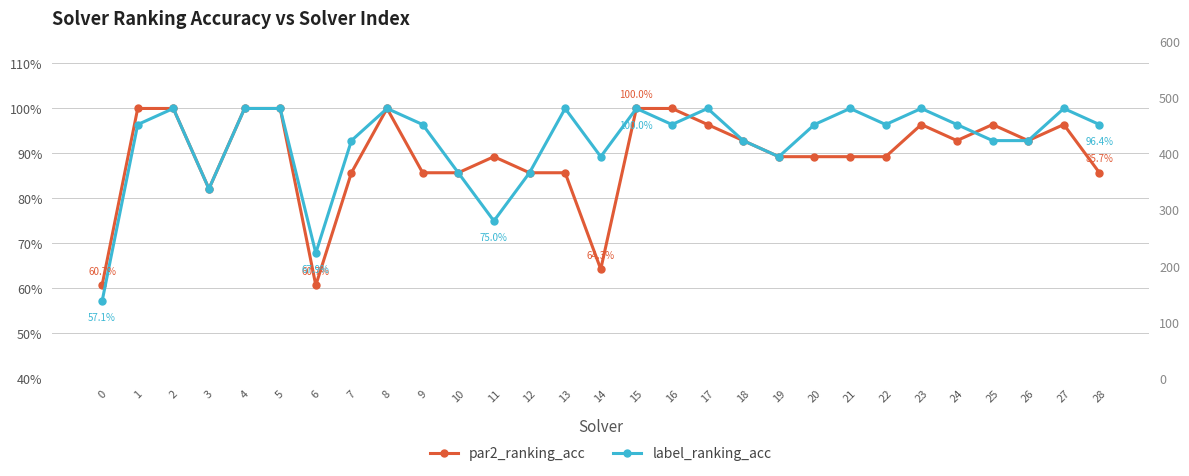

Between which two adjacent categories do label_ranking_acc and par2_ranking_acc first intersect?

16 and 17